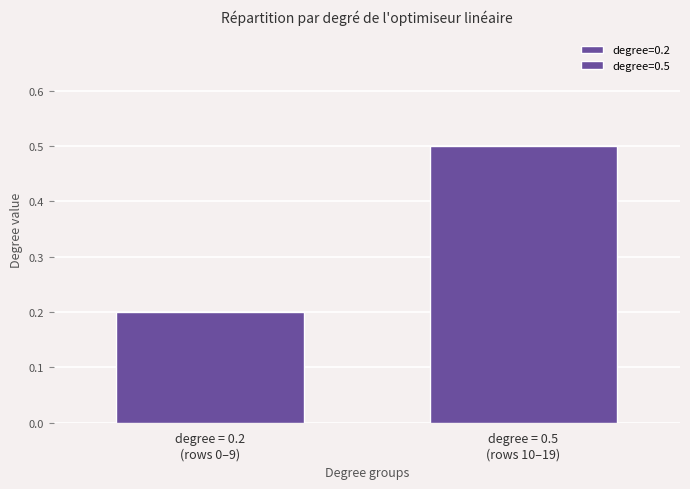

How many bars are there in total?

2